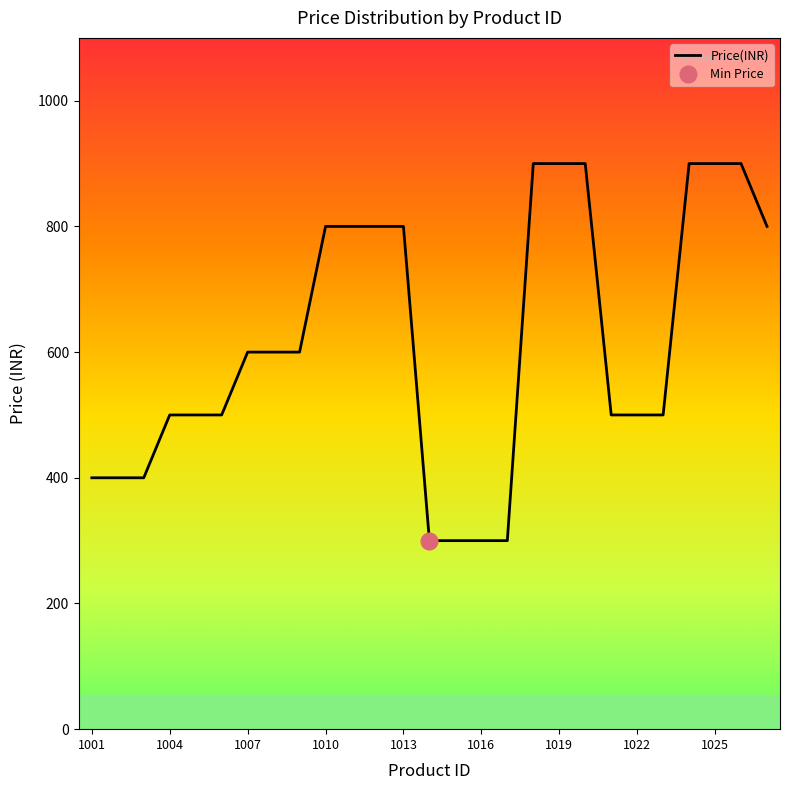

Approximately how many times larger is the value at 1001 compared to 14?

1.3